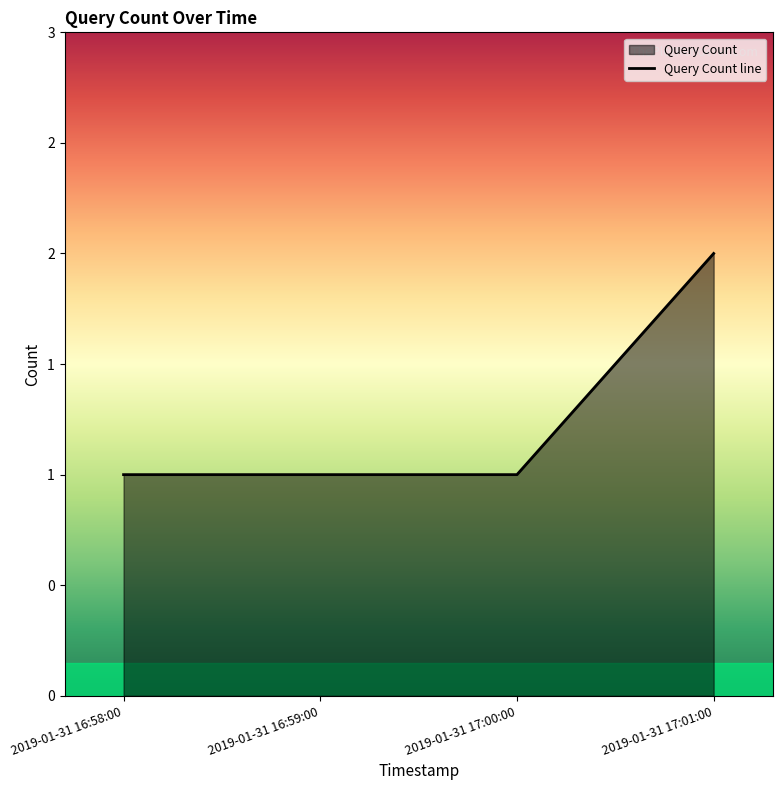

Which has a higher value, 2019-01-31 17:01:00 or 2019-01-31 16:59:00?

2019-01-31 17:01:00